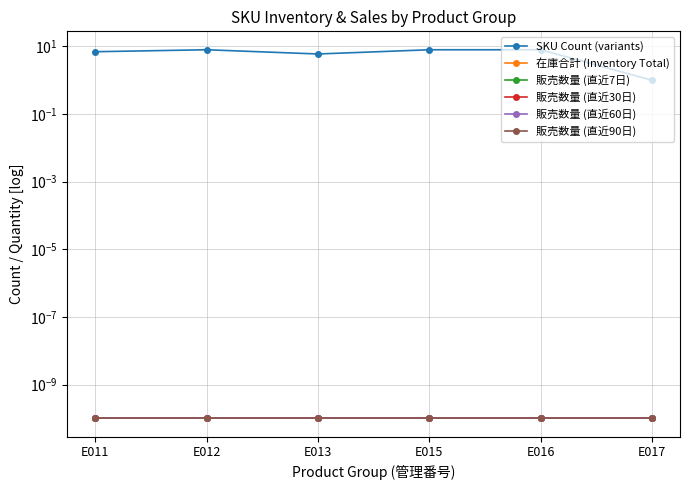

True or false: 販売数量 (直近90日) and SKU Count (variants) intersect in this chart.

False